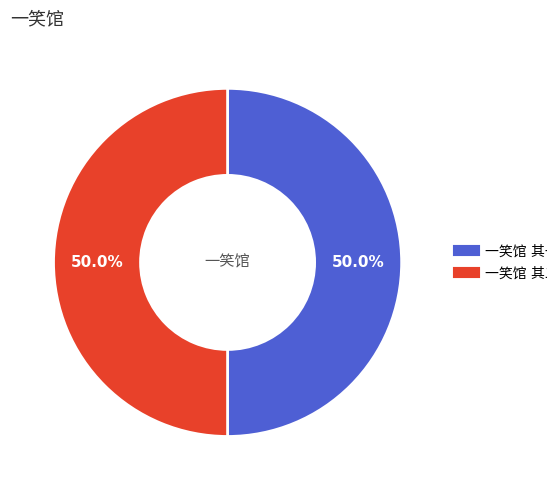

To the nearest percent, what percentage of the pie is 一笑馆 其二?

50%